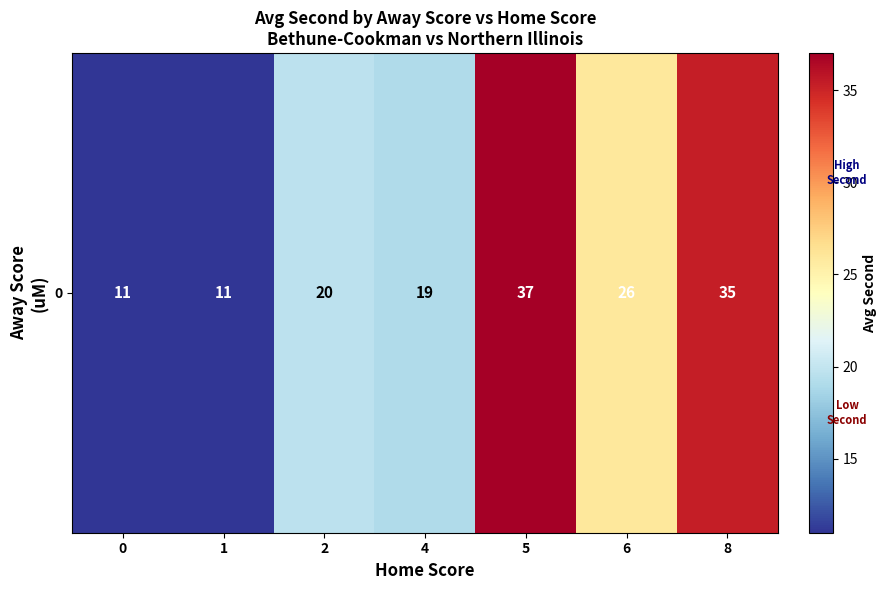

Rank the categories by value from highest to lowest.

5, 8, 6, 2, 4, 0, 1